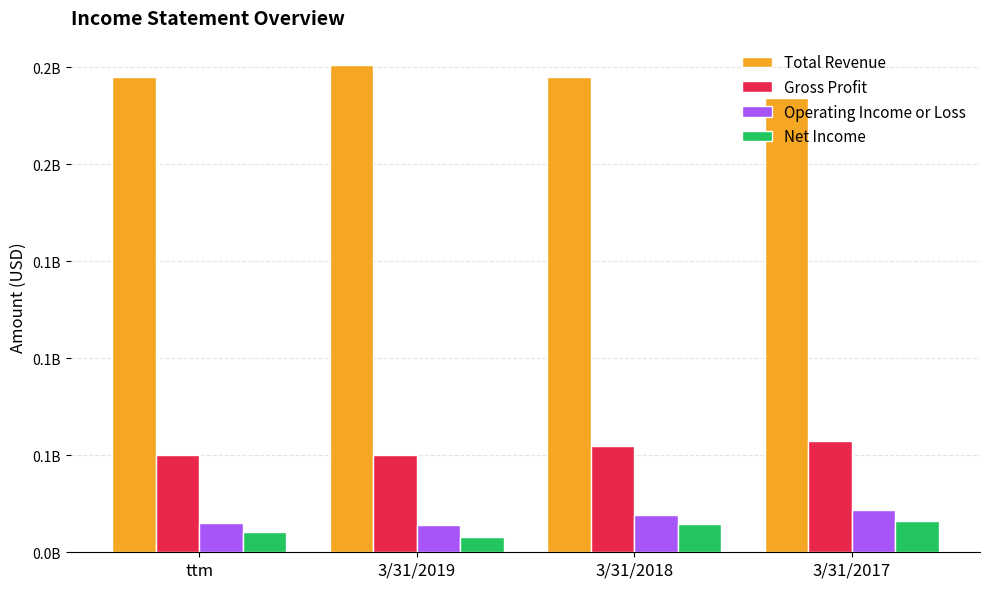

What are all the series names shown in the legend?

Total Revenue, Gross Profit, Operating Income or Loss, Net Income